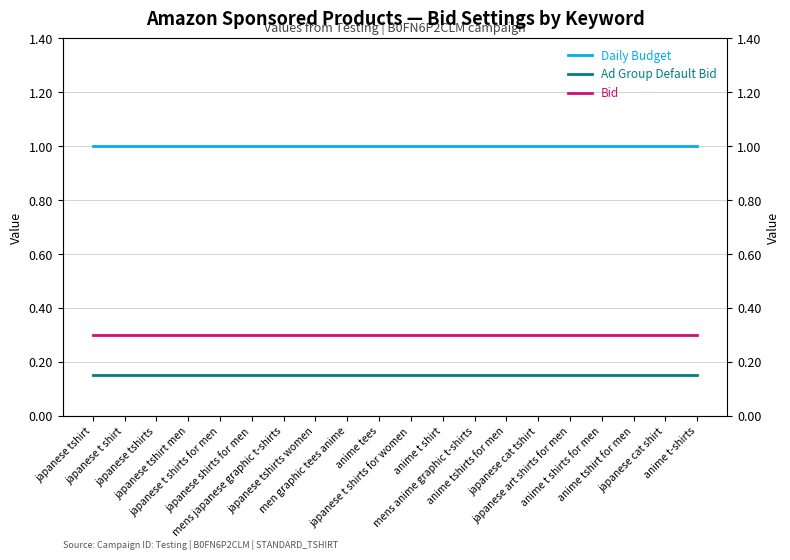

What is the total value across all series at anime tees?

1.4